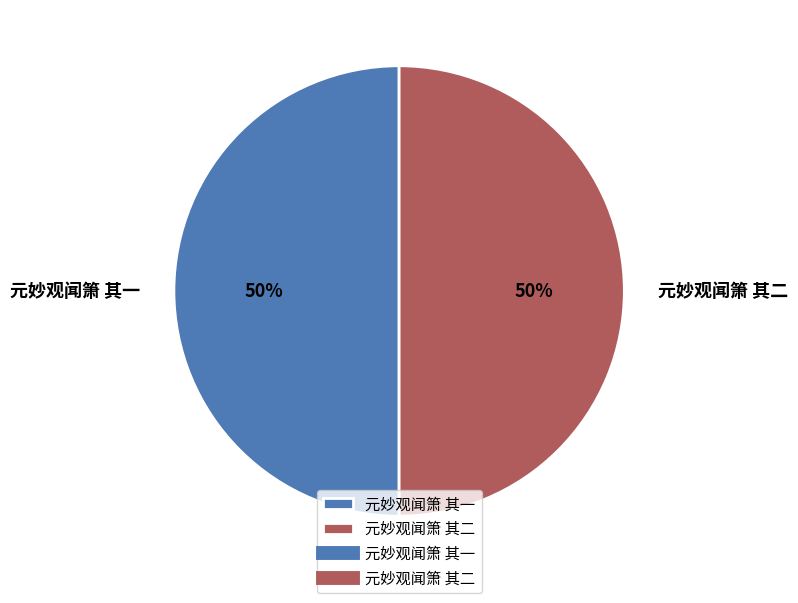

What percentage is the 元妙观闻箫 其二 slice, to the nearest percent?

50%